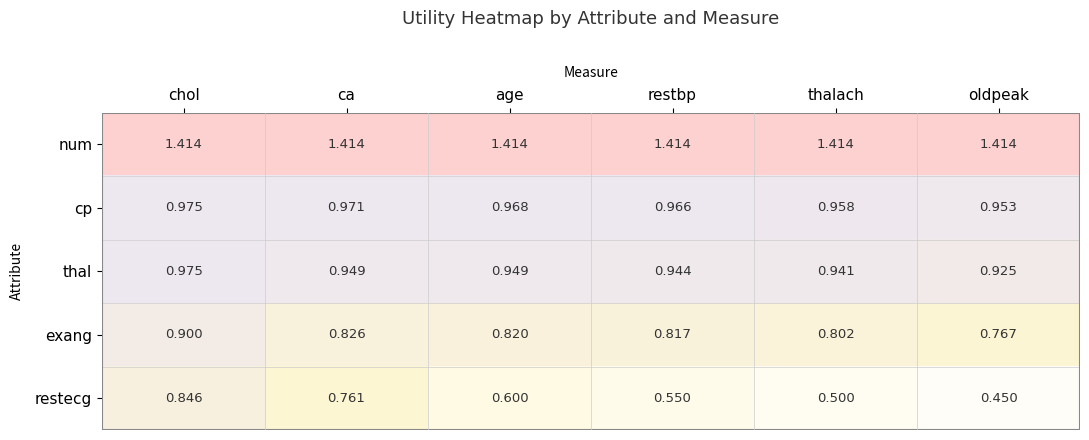

At which label is exang closest to 0?

oldpeak